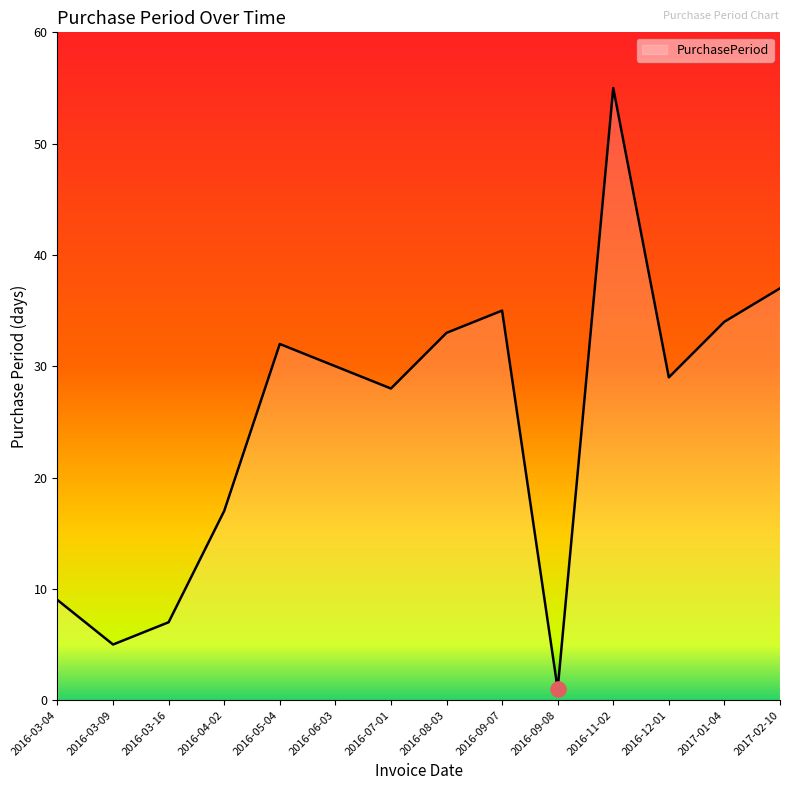

What is the change in value from 2016-03-04 to 2016-03-16?

-2